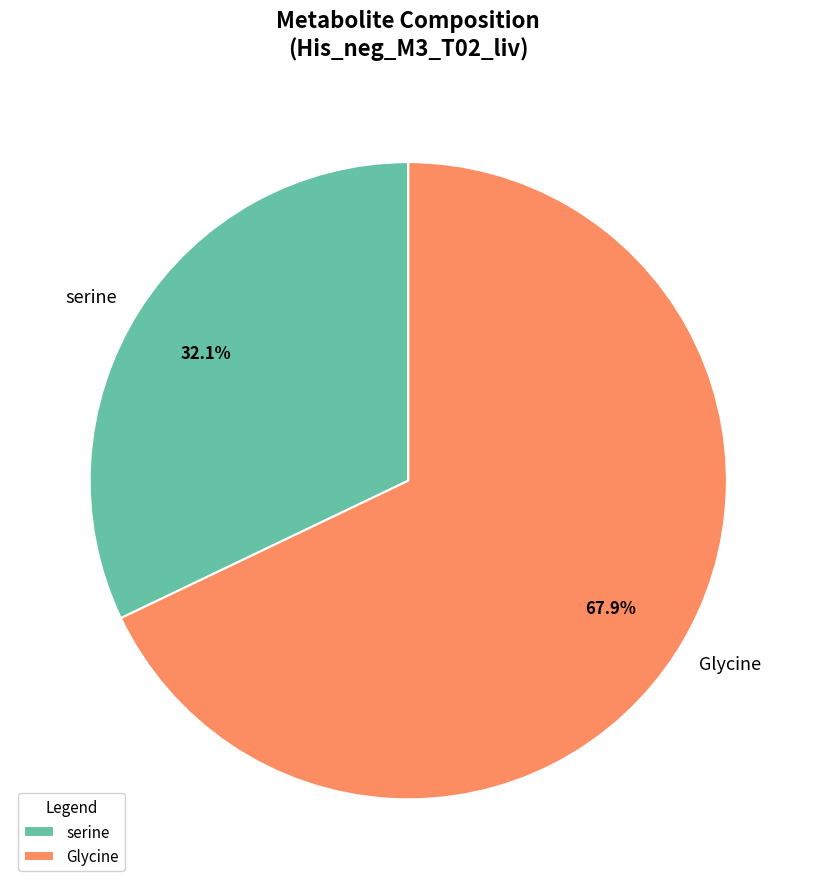

The serine slice represents 32% of the pie. True or false?

True